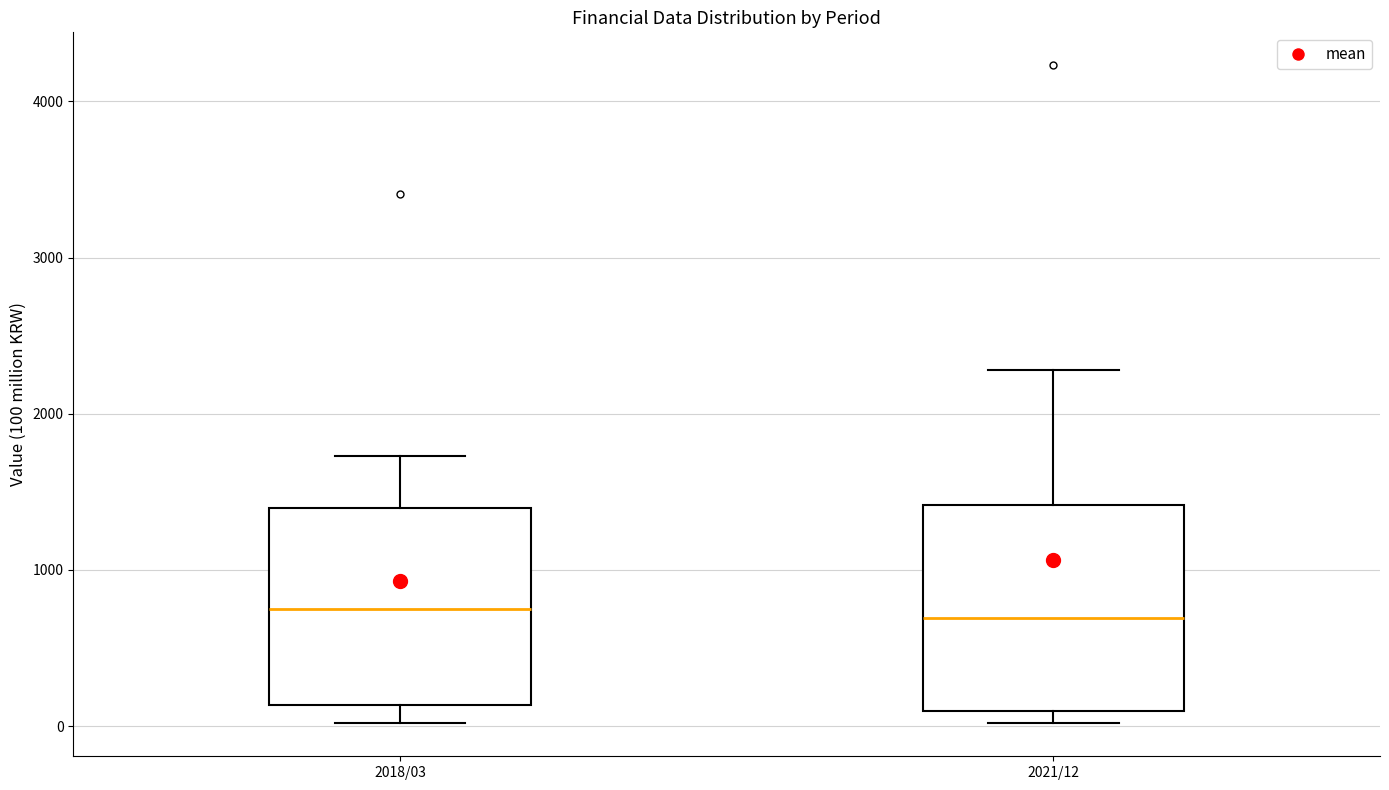

Reading left to right, read every box against the y-axis: the position of its median line, the range the box covers, and the ends of its whiskers. The values are not printed on the chart, so give them approximately, as read against the axis.

2018/03: median 800, box 100 to 1400, whiskers 0 to 1700
2021/12: median 700, box 100 to 1400, whiskers 0 to 2300